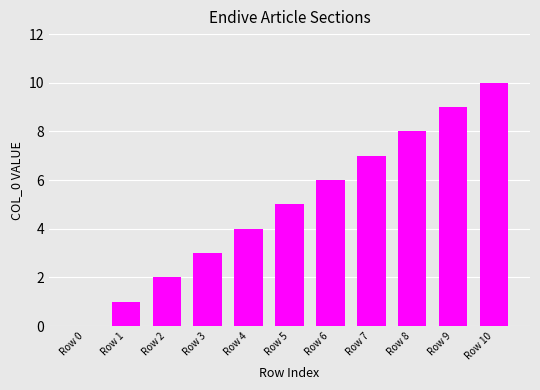

True or false: the data shows 2 at Row 2.

True